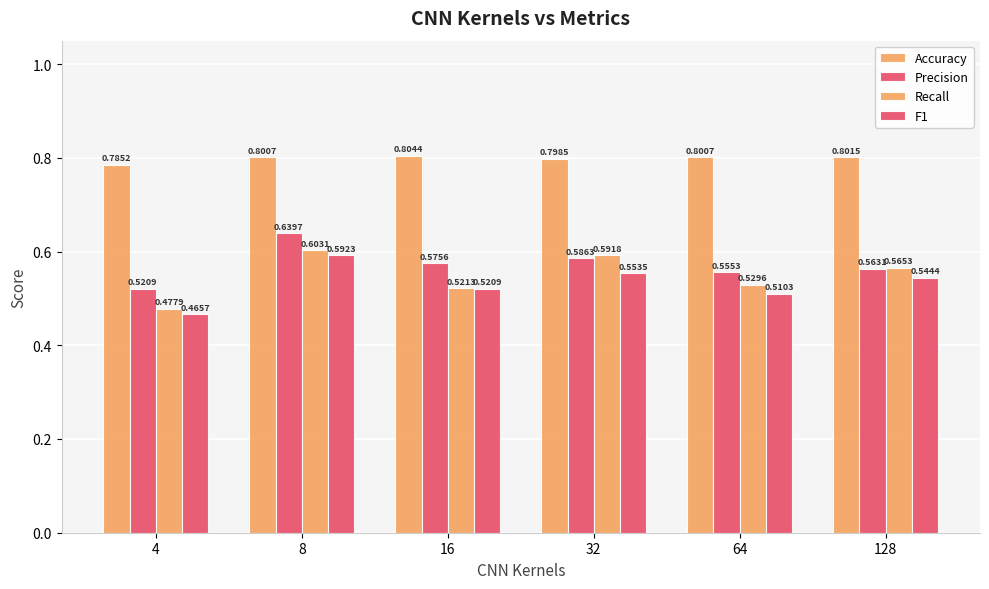

What is the value of the Recall bar at the 3rd from the left?

0.5